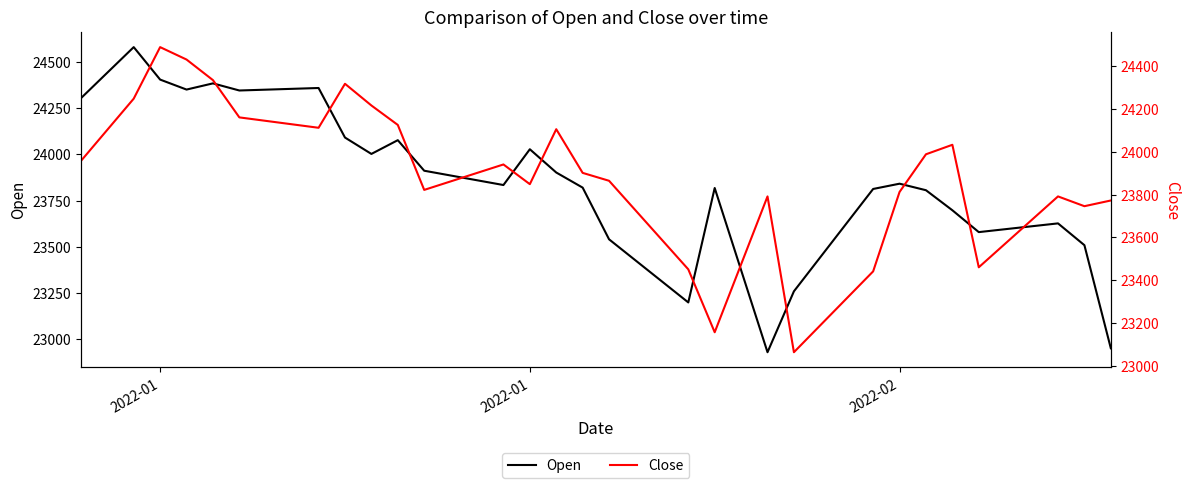

What is the maximum value for Open?

24582.1